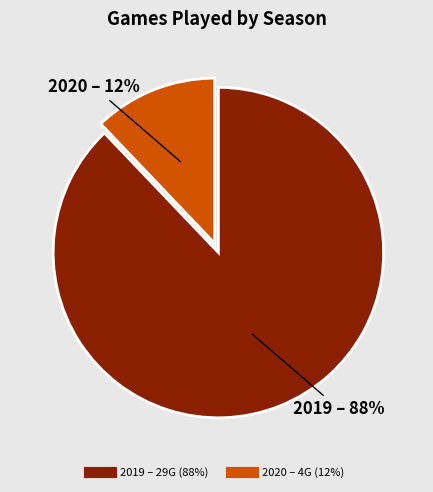

True or false: 2020 accounts for 12% of the total.

True